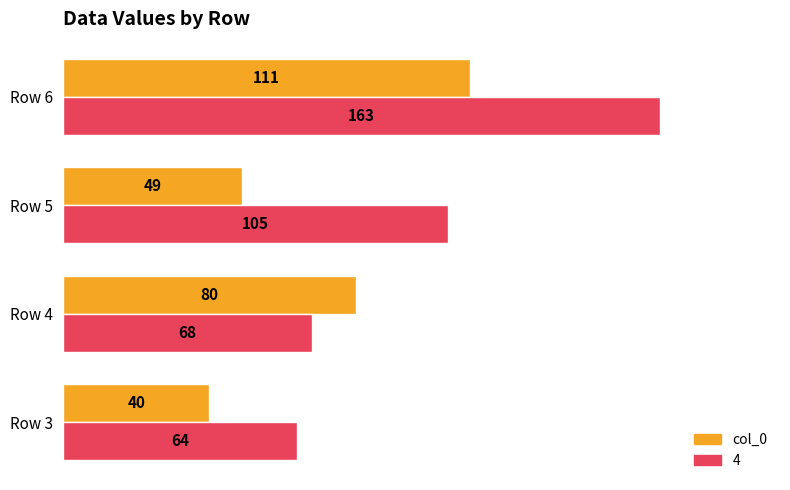

List the labels in order of 4 value, smallest first.

Row 3, Row 4, Row 5, Row 6